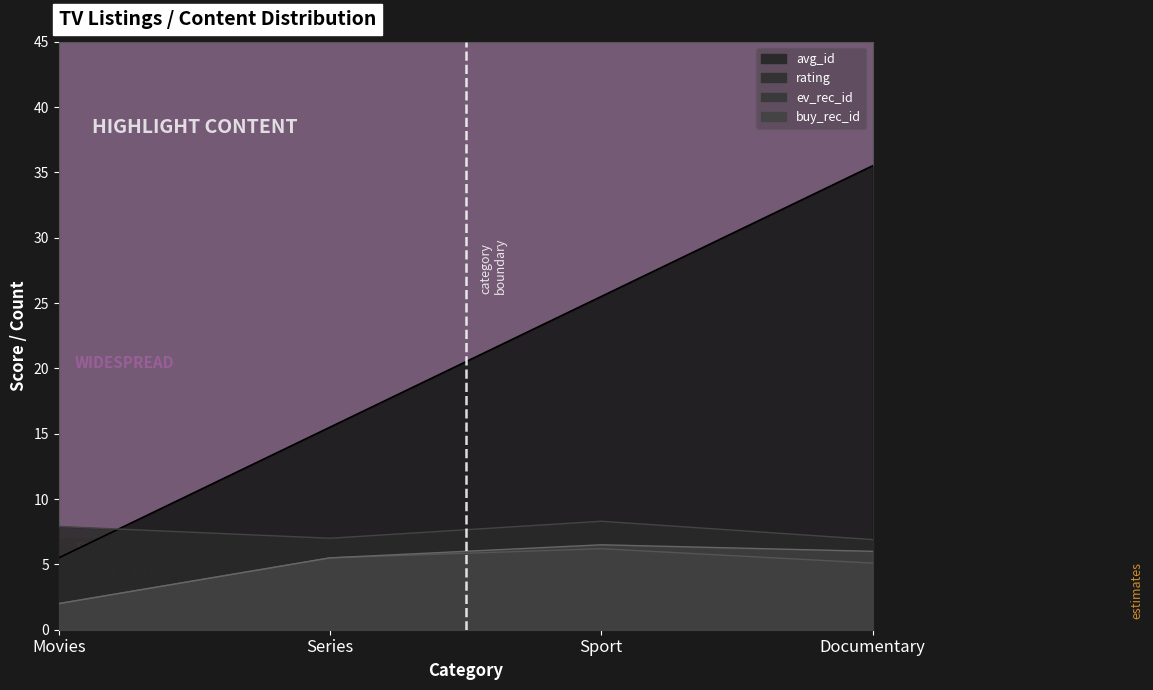

What is the sum of all buy_rec_id values?

20.0